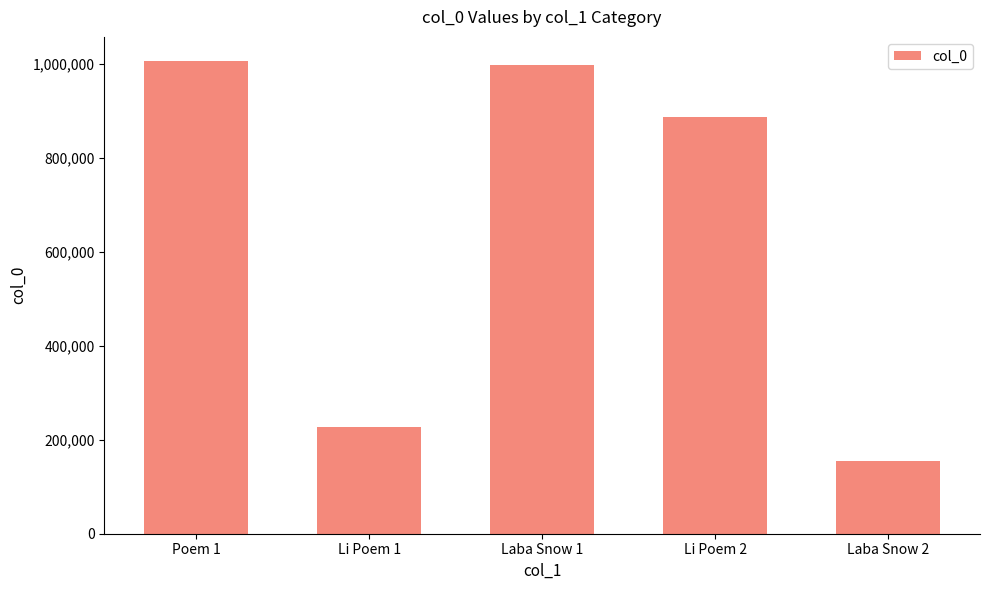

What position from the left is Laba Snow 1?

3